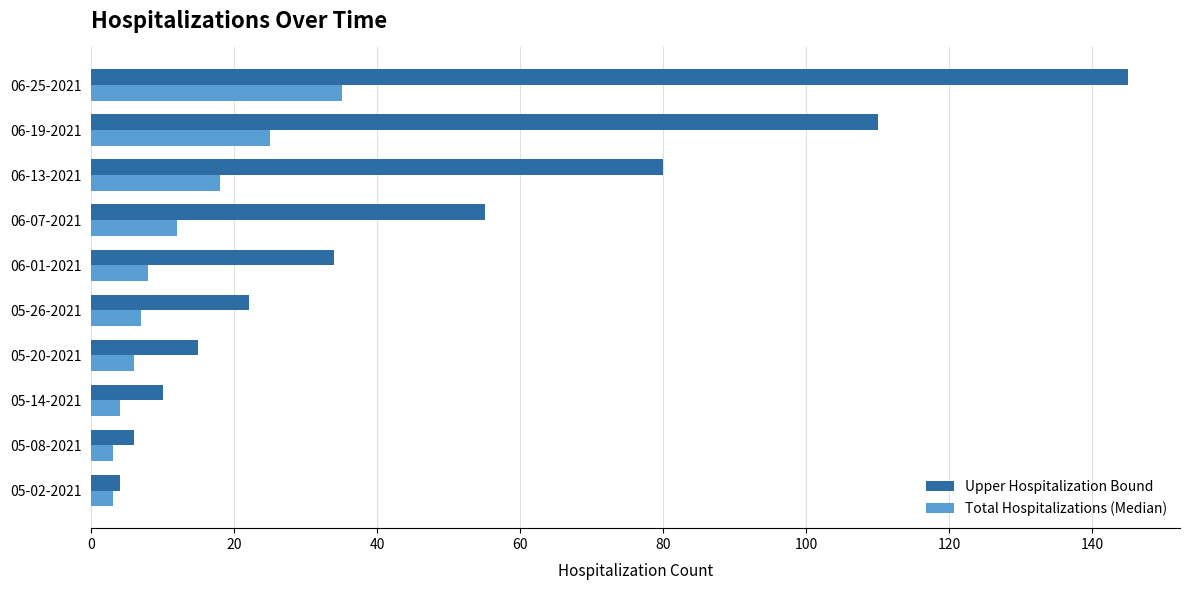

At 06-25-2021, list the series in order from largest to smallest.

Upper Hospitalization Bound, Total Hospitalizations (Median)